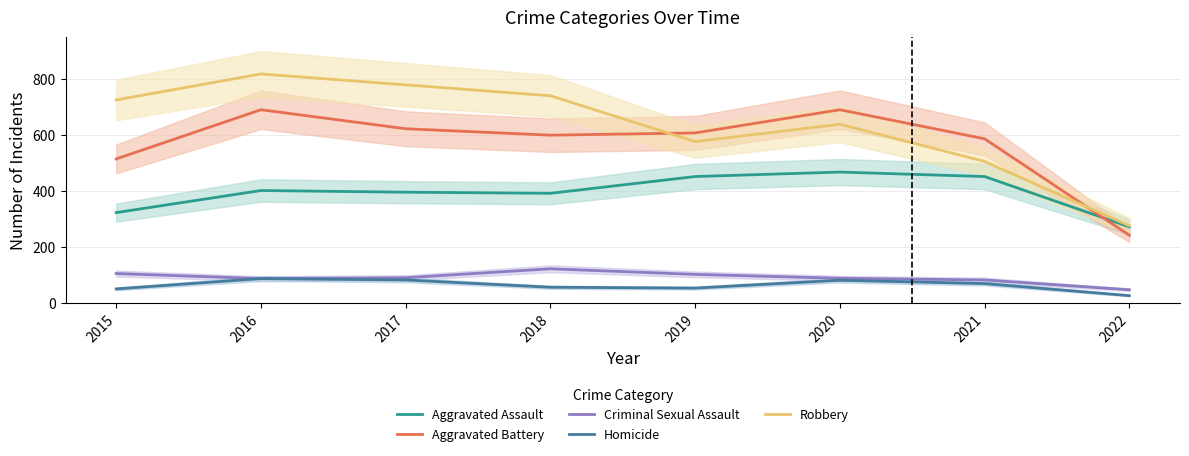

What is the total value across all series at 2020?

1967